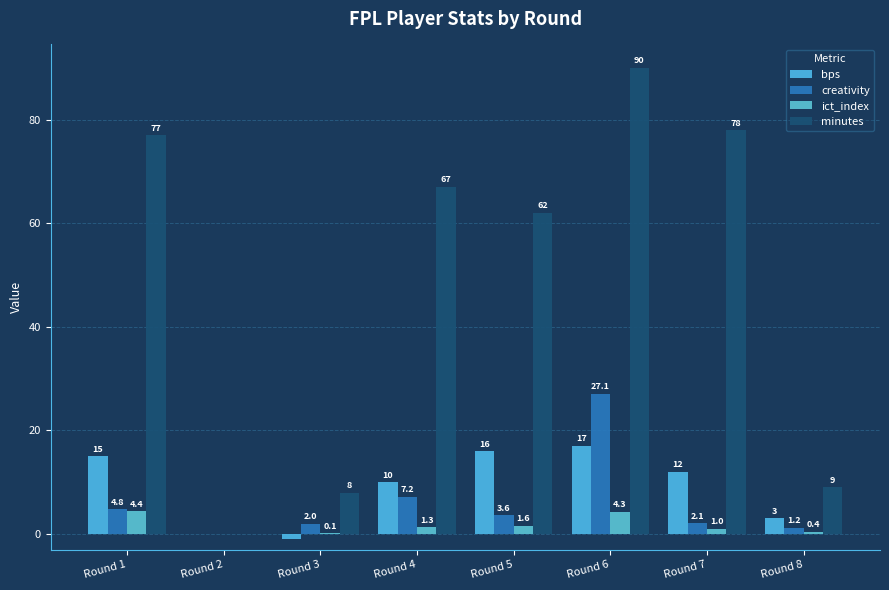

Which label corresponds to the largest value in the chart?

Round 6